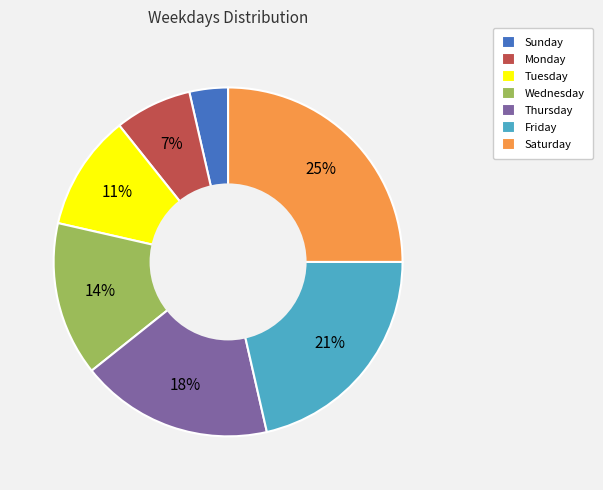

Combined, do Thursday and Friday account for over 50%?

No